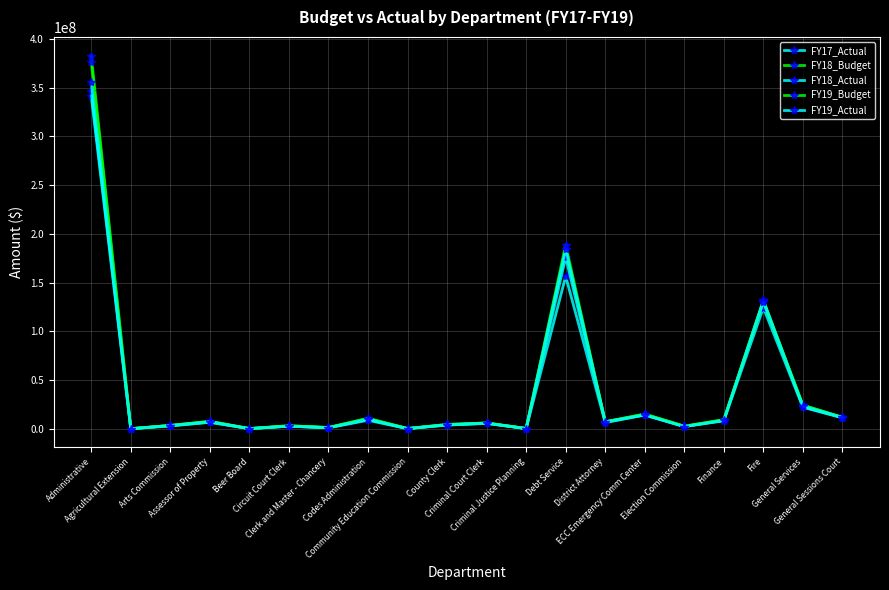

How many data points in FY18_Actual are above 7020609?

10